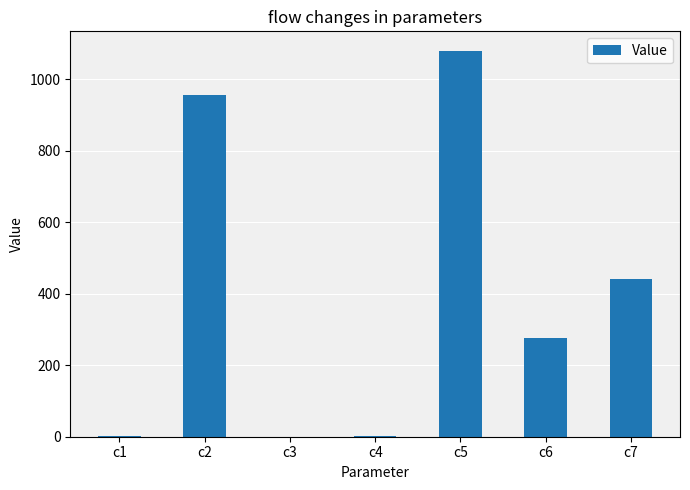

What is the difference between the values at c4 and c6?

275.0